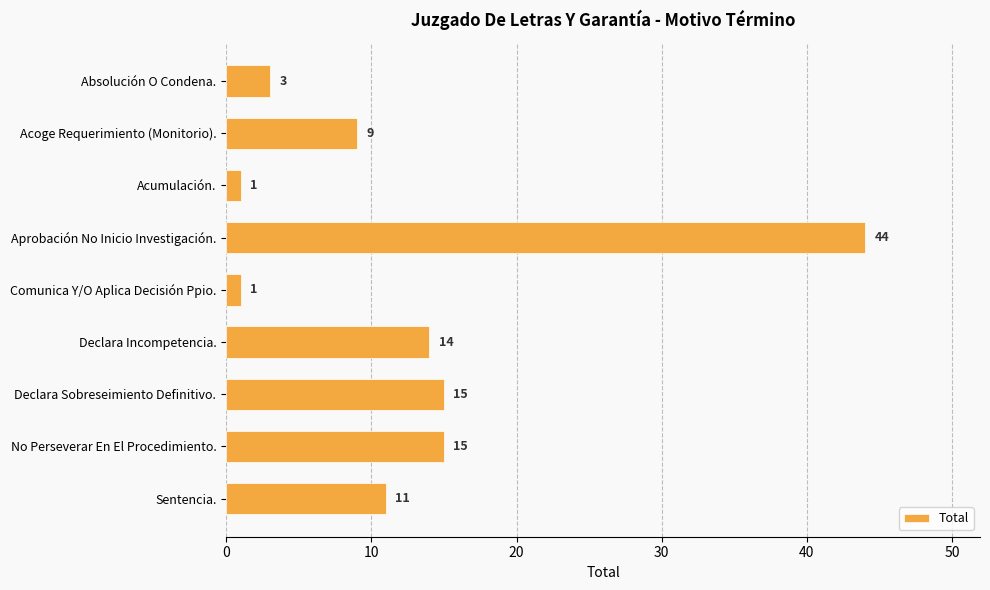

What is the greatest value displayed?

44